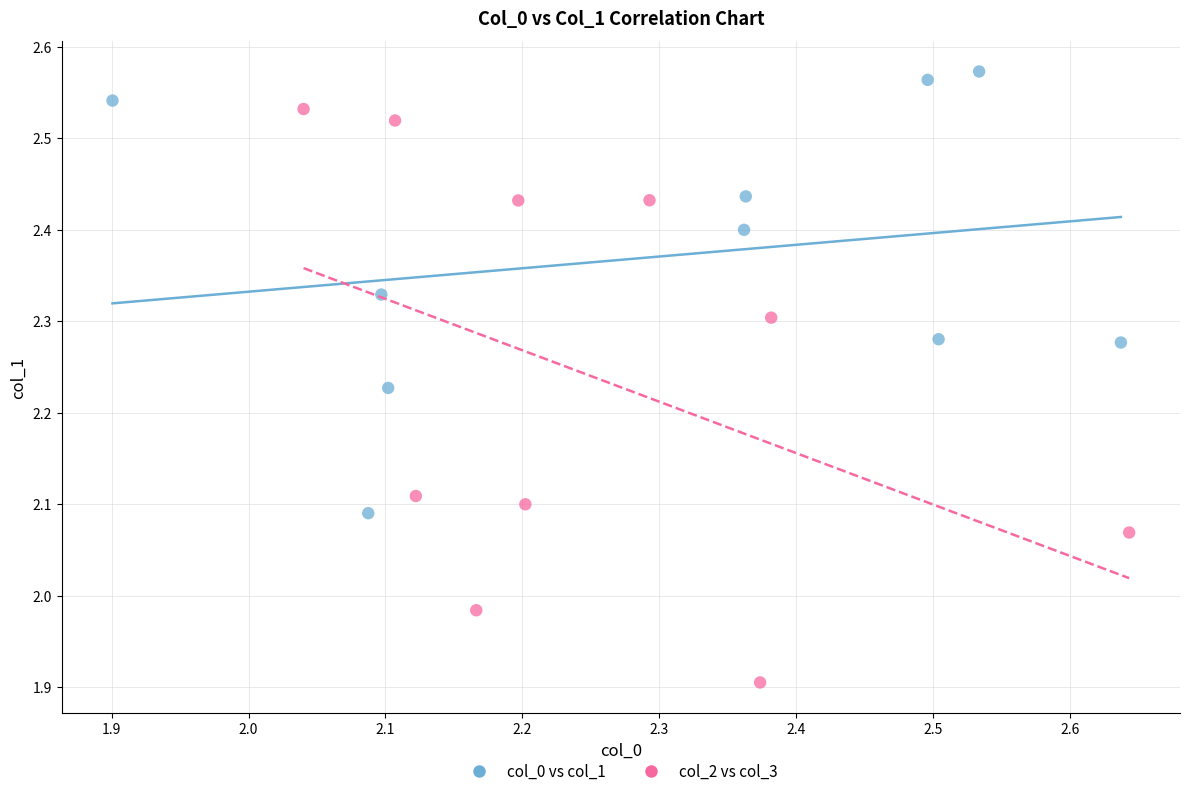

Which series has the largest Y range (max minus min)?

col_2 vs col_3